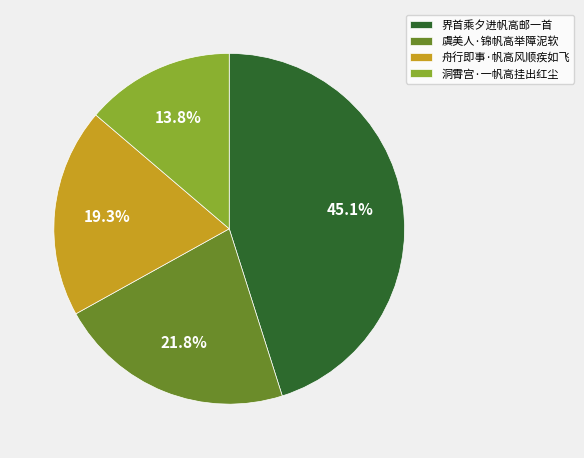

True or false: 界首乘夕进帆高邮一首 accounts for 45% of the total.

True